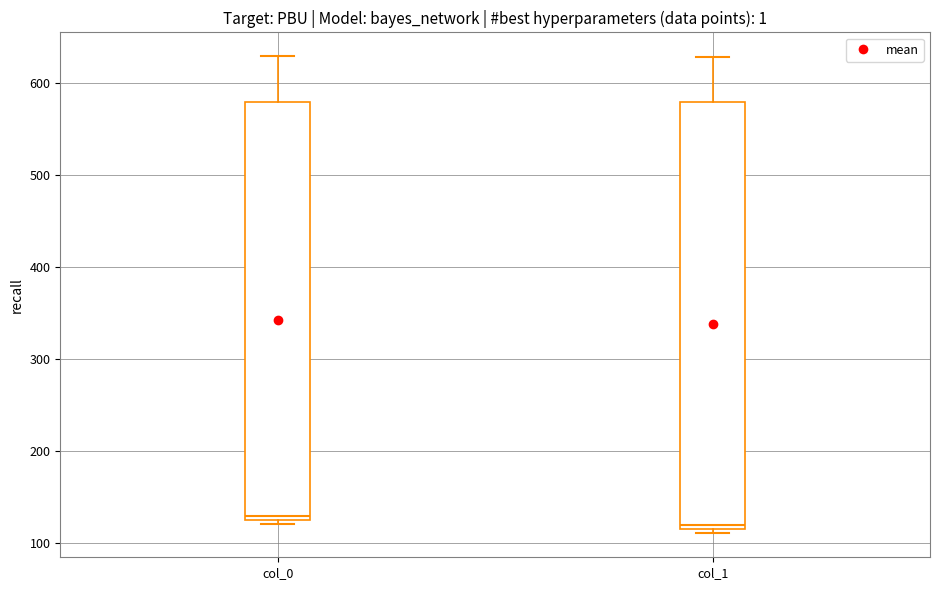

Reading left to right, transcribe this box plot: for each box, give where its median line is, the range the box spans, and where its two whiskers end, as read against the y-axis. The values are not printed on the chart, so give them approximately, as read against the axis.

col_0: median 130, box 120 to 580, whiskers 120 (just below the box's lower edge) to 630
col_1: median 120, box 110 to 580, whiskers 110 (just below the box's lower edge) to 630